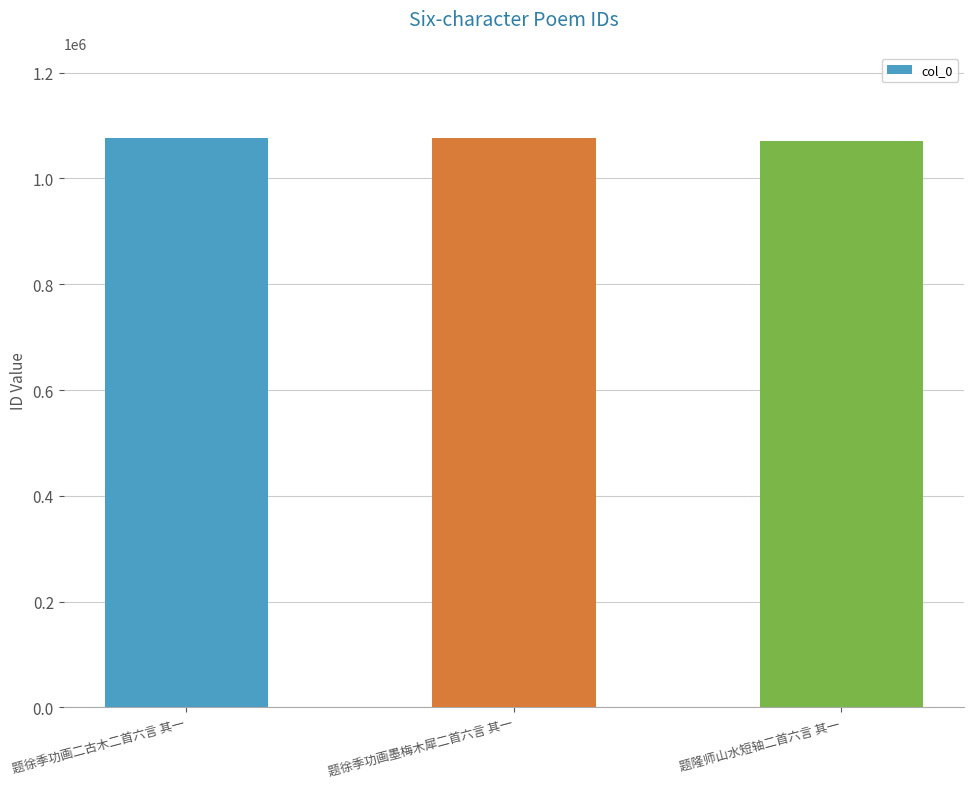

What is the sum of the values at 题隆师山水短轴二首六言 其一 and 题徐季功画墨梅木犀二首六言 其一?

2146517